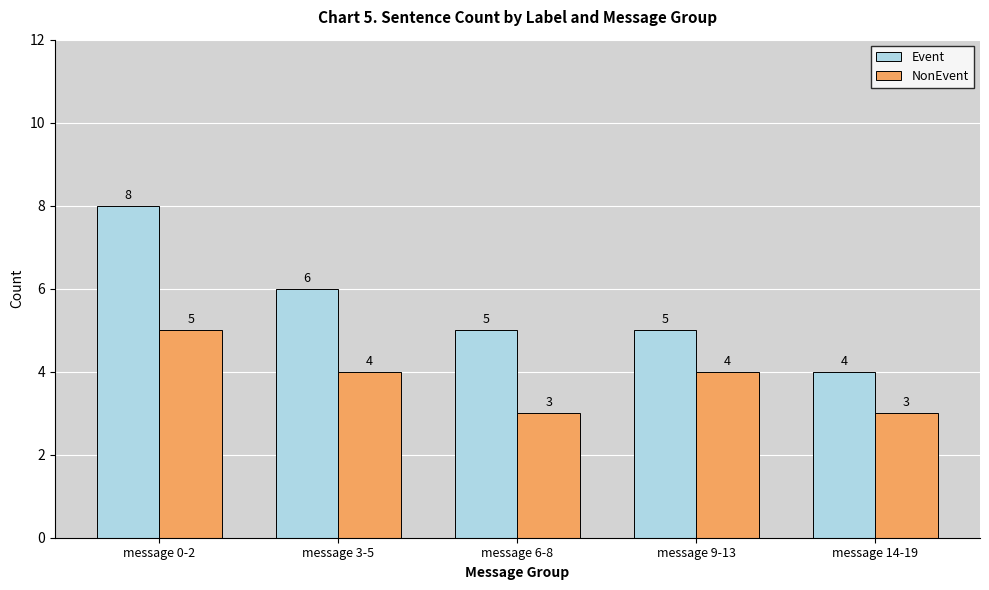

Reading left to right, list all the values displayed in this chart.

Event: message 0-2=8	message 3-5=6	message 6-8=5	message 9-13=5	message 14-19=4
NonEvent: message 0-2=5	message 3-5=4	message 6-8=3	message 9-13=4	message 14-19=3